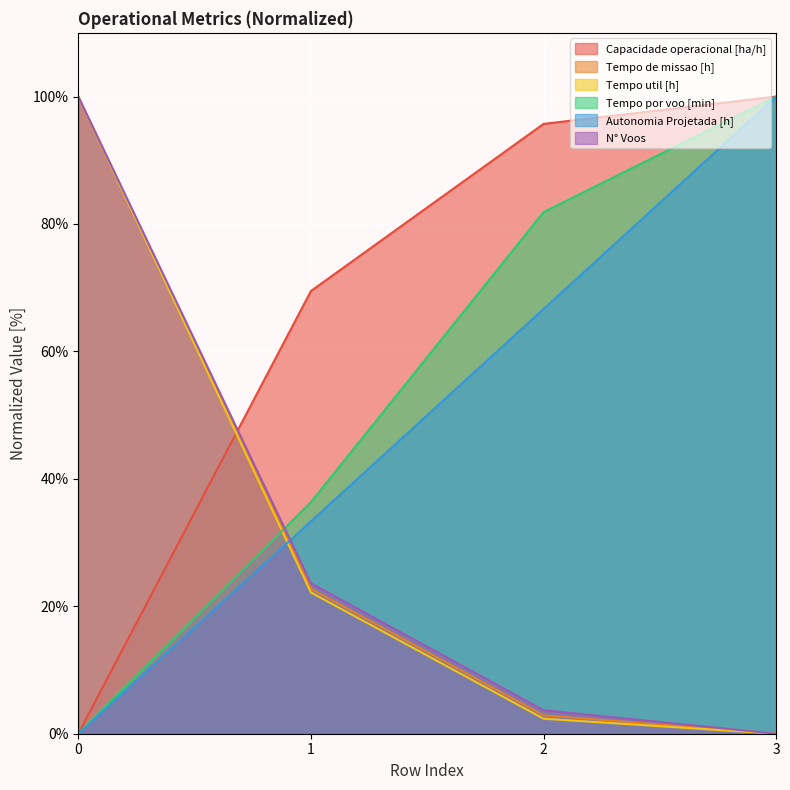

Between 0 and 1, which series saw the biggest shift?

Tempo util [h]